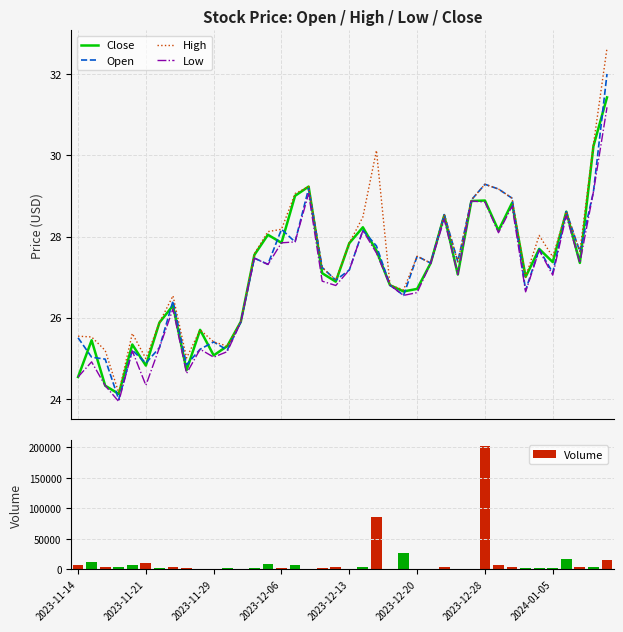

What is the smallest value displayed?

23.9